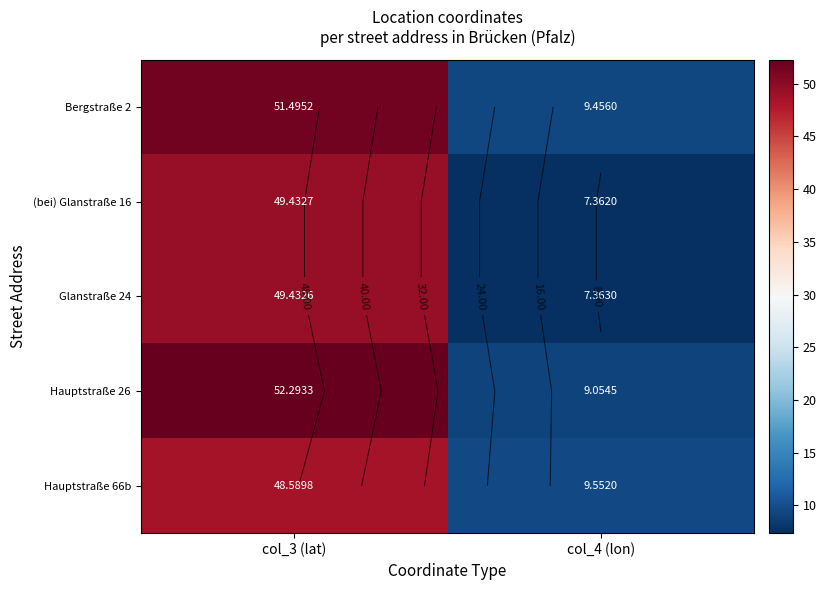

What is the difference between the maximum and minimum values in the Hauptstraße 66b series?

39.0